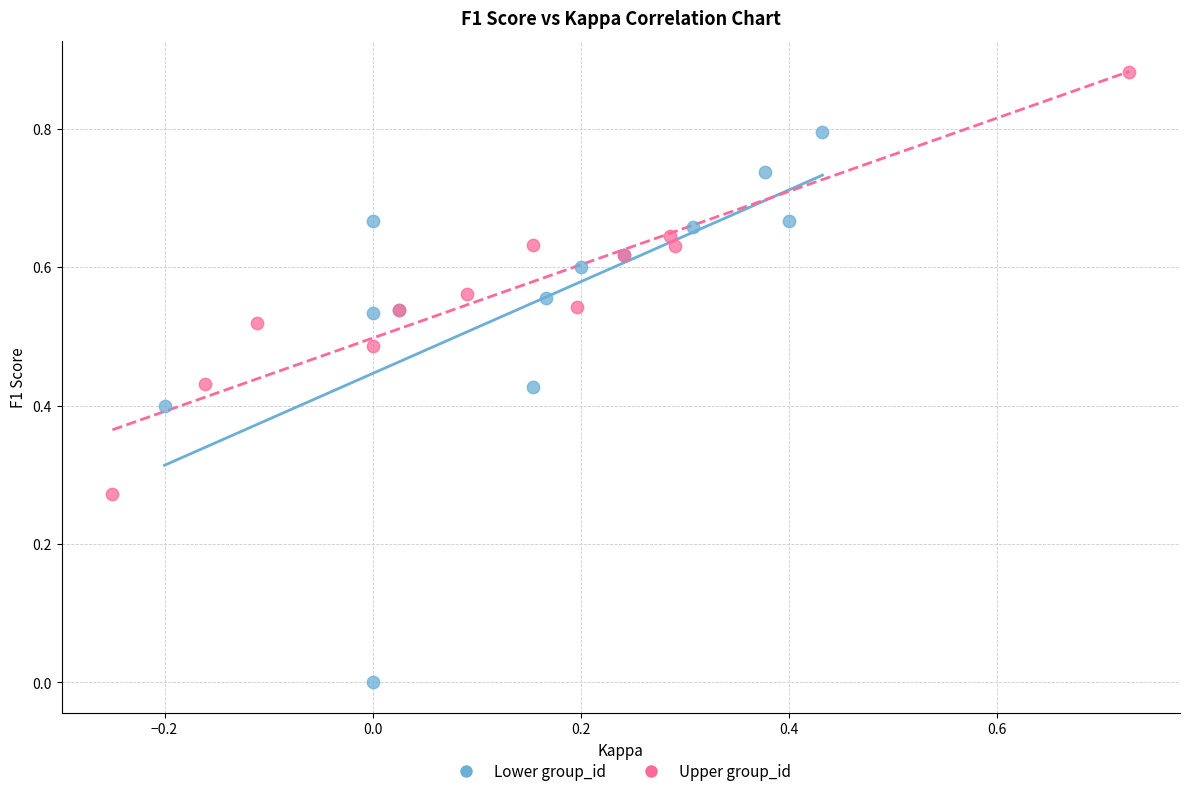

What are all the series names shown in the legend?

Lower group_id, Upper group_id